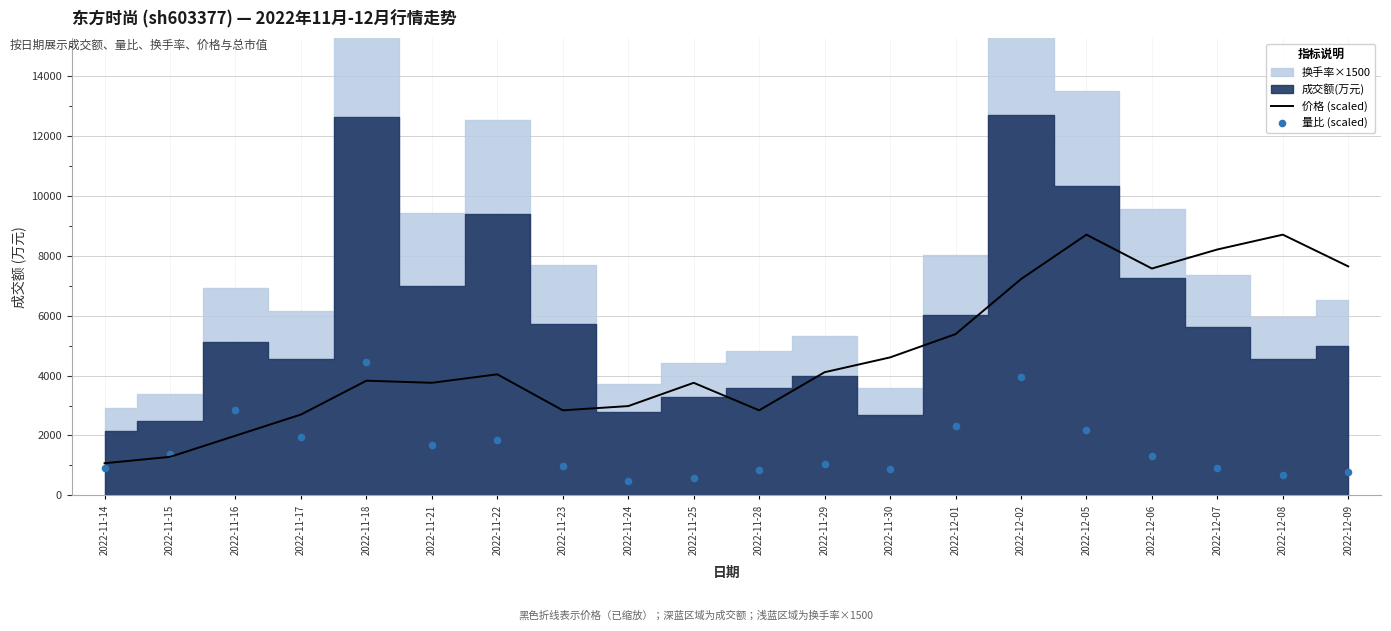

At how many categories does at least one series exceed 3013?

13